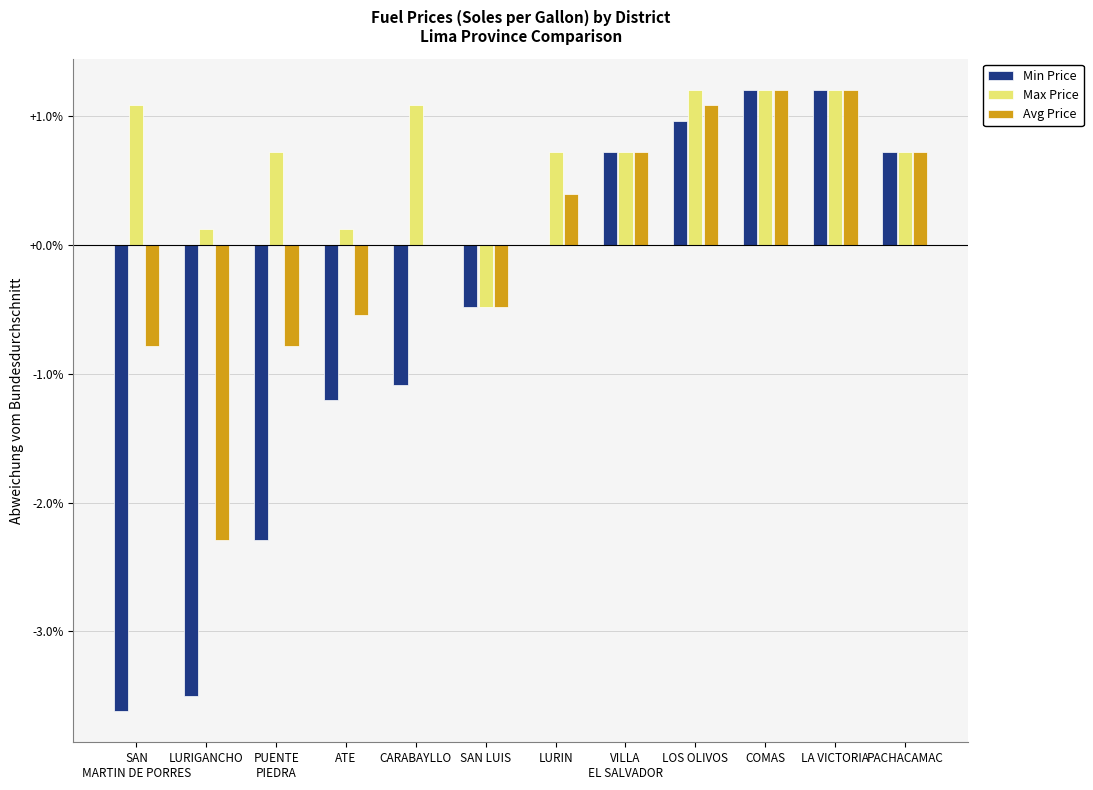

What is the total value across all series at SAN LUIS?

-1.4